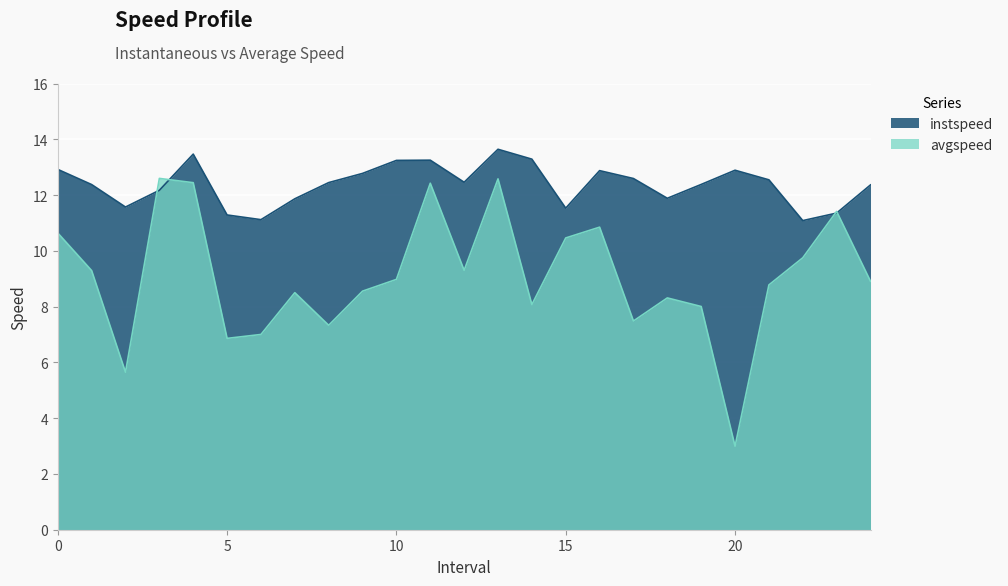

Is the value of instspeed at 9.0 greater than the value of avgspeed at 2.0?

Yes